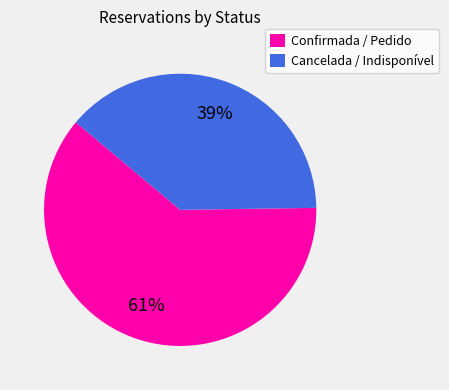

What percentage is the Cancelada / Indisponível slice, to the nearest percent?

39%